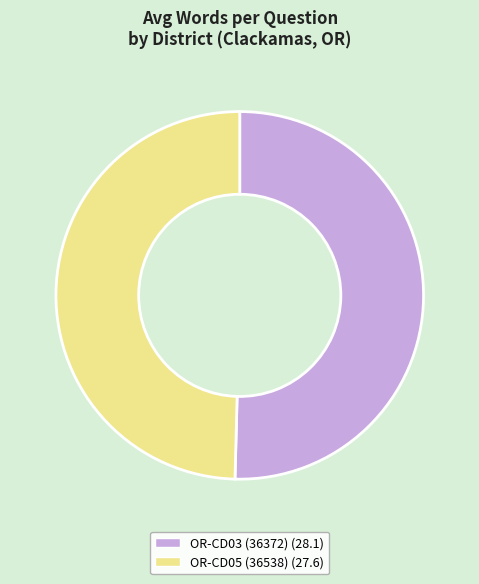

Which slice is the smallest?

OR-CD05 (36538)